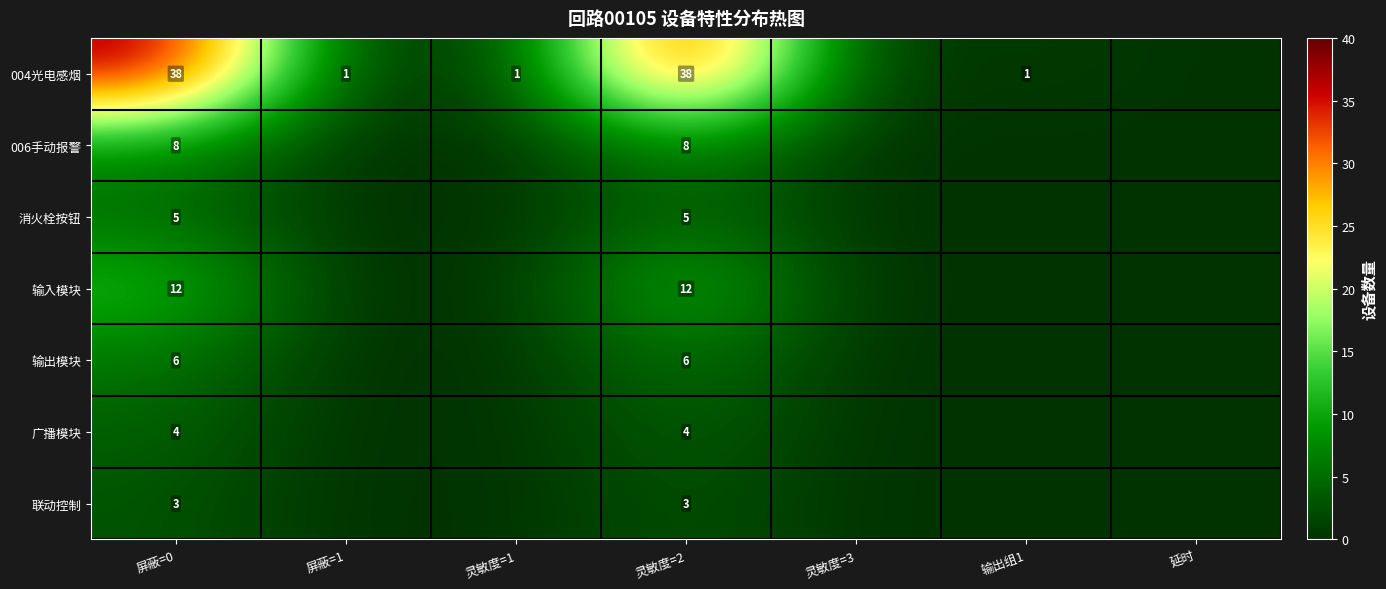

The 004光电感烟 series shows 0 at 输出组1. True or false?

False